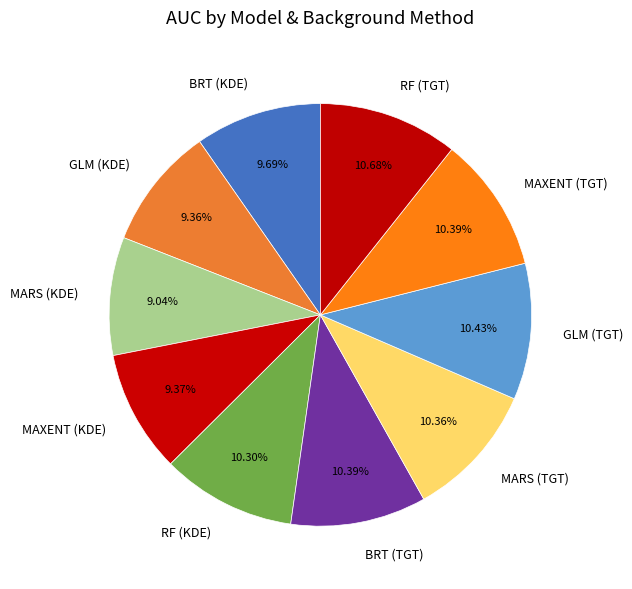

Which has a higher value, GLM (KDE) or MARS (TGT)?

MARS (TGT)